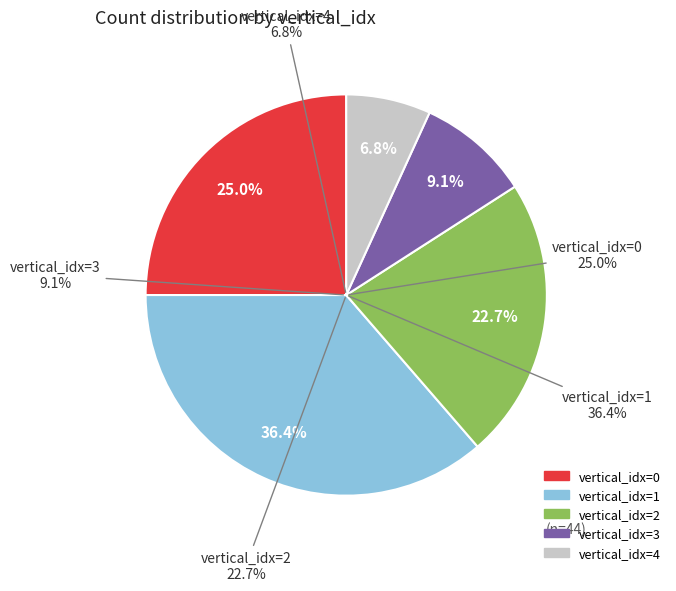

Does 4 account for over 50% of the chart?

No